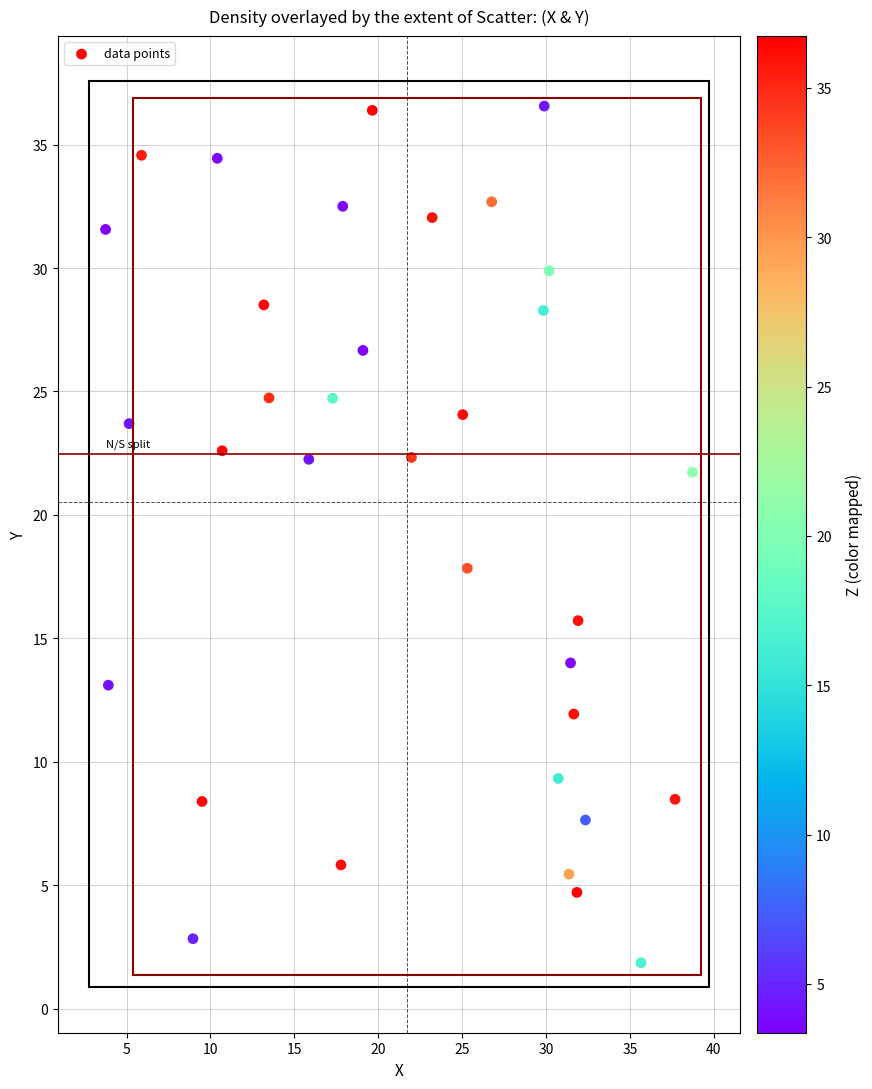

What is the range of Y values (max minus min)?

34.7